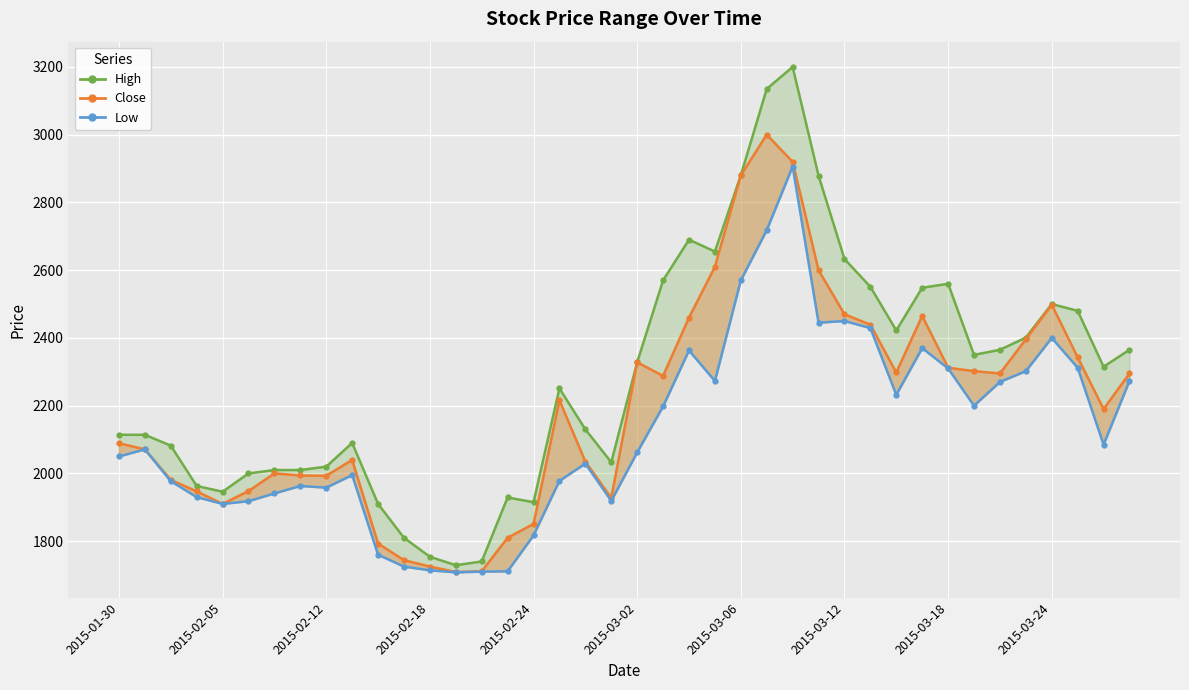

The value of Close at 2015-03-12 is 2470. True or false?

True